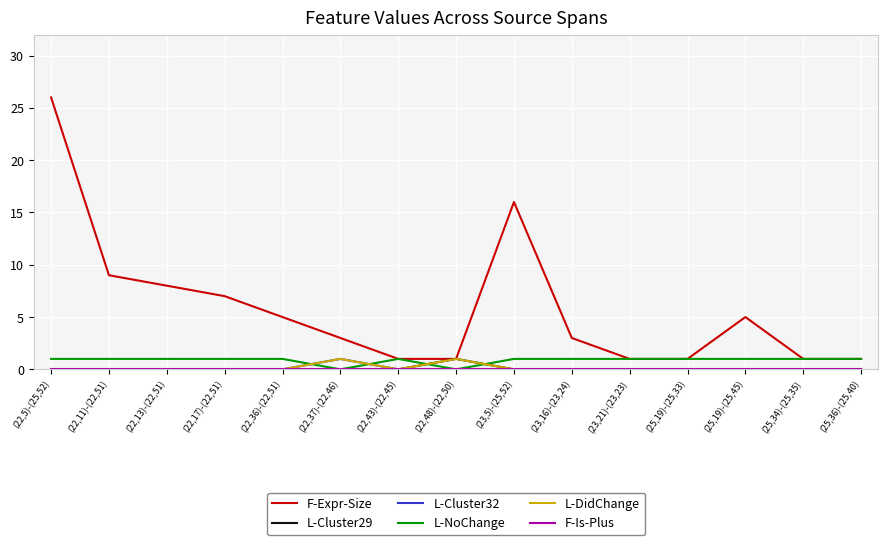

At which category is the sum across all series the highest?

(22,5)-(25,52)